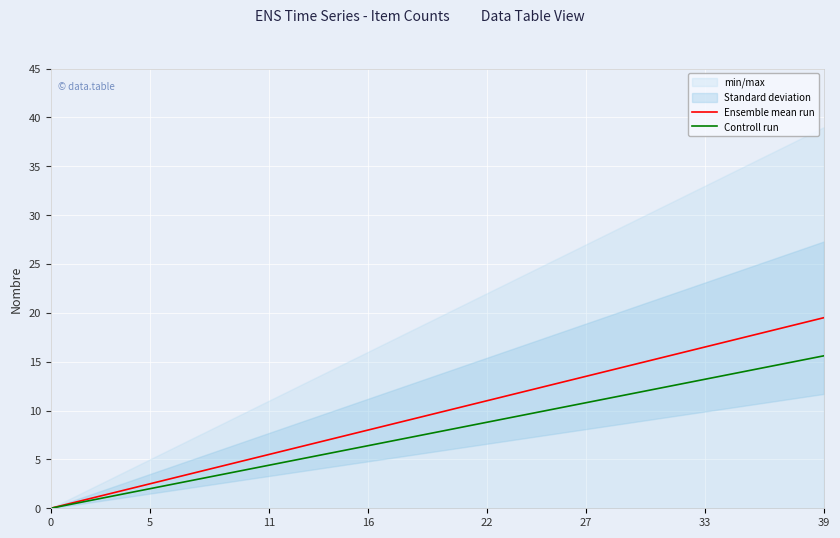

How many data points in Ensemble mean run are less than 10?

20